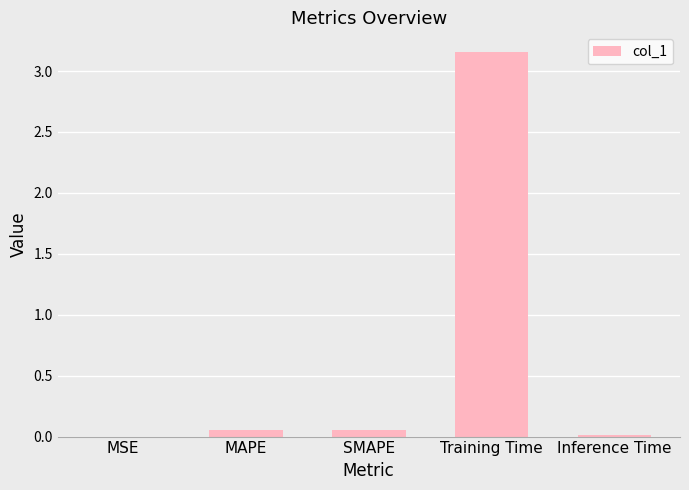

Which label corresponds to the largest value in the chart?

Training Time